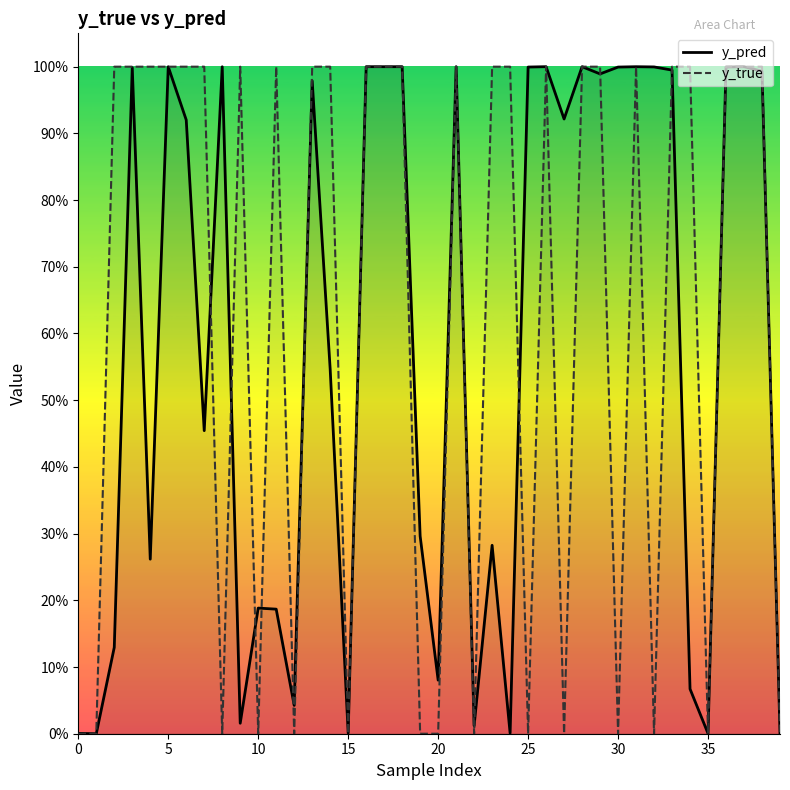

Is the value of y_pred at 15 greater than the value of y_true at 38?

No